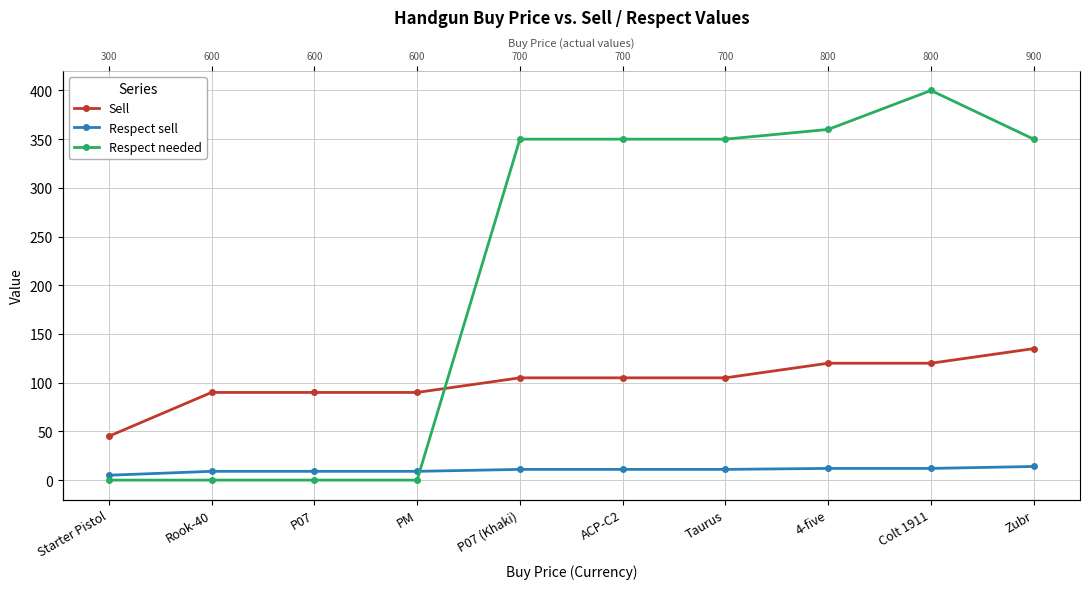

What is the label of the 4th point from the right?

Taurus